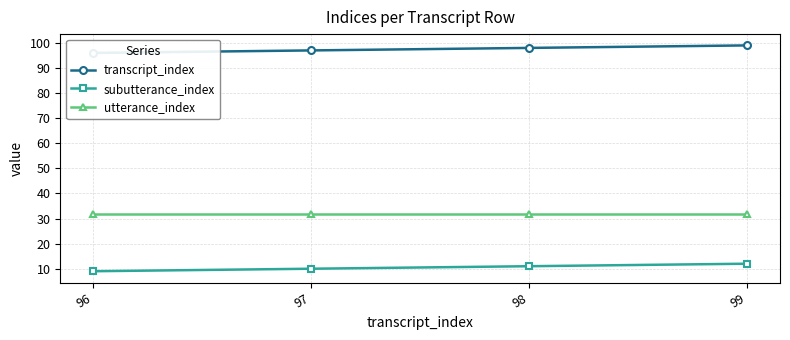

List the labels in order of transcript_index value, smallest first.

96, 97, 98, 99